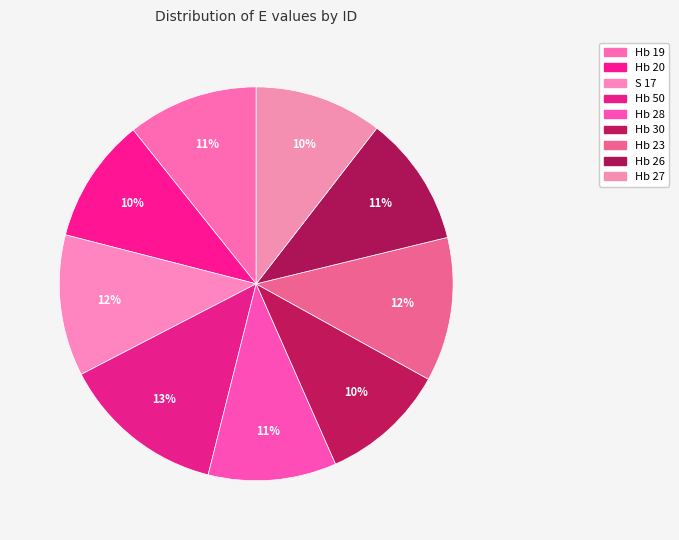

Which category has the biggest portion of the pie?

Hb 50